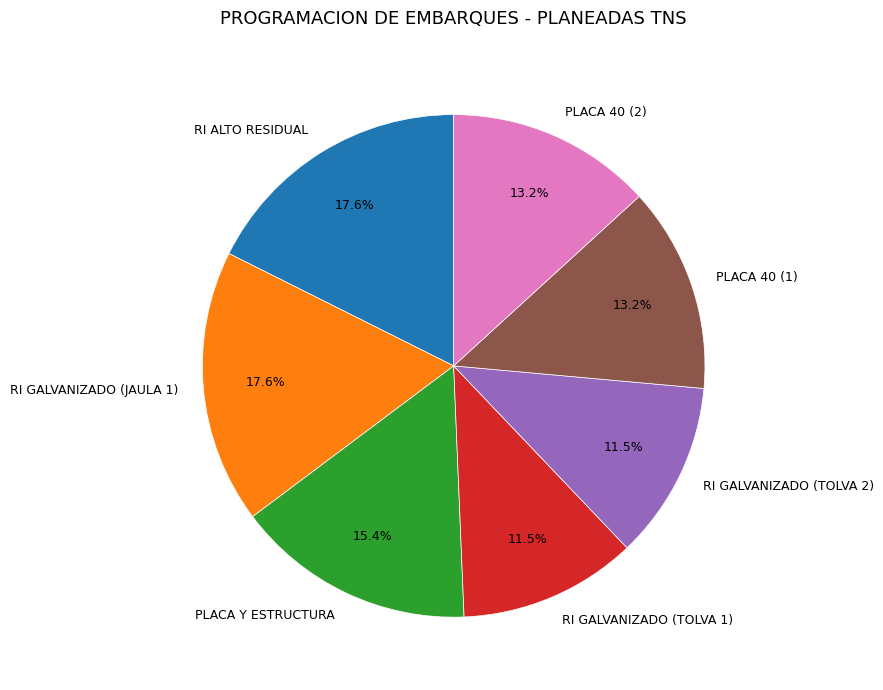

Do PLACA 40 (1) and RI GALVANIZADO (TOLVA 2) together represent more than half of the pie?

No